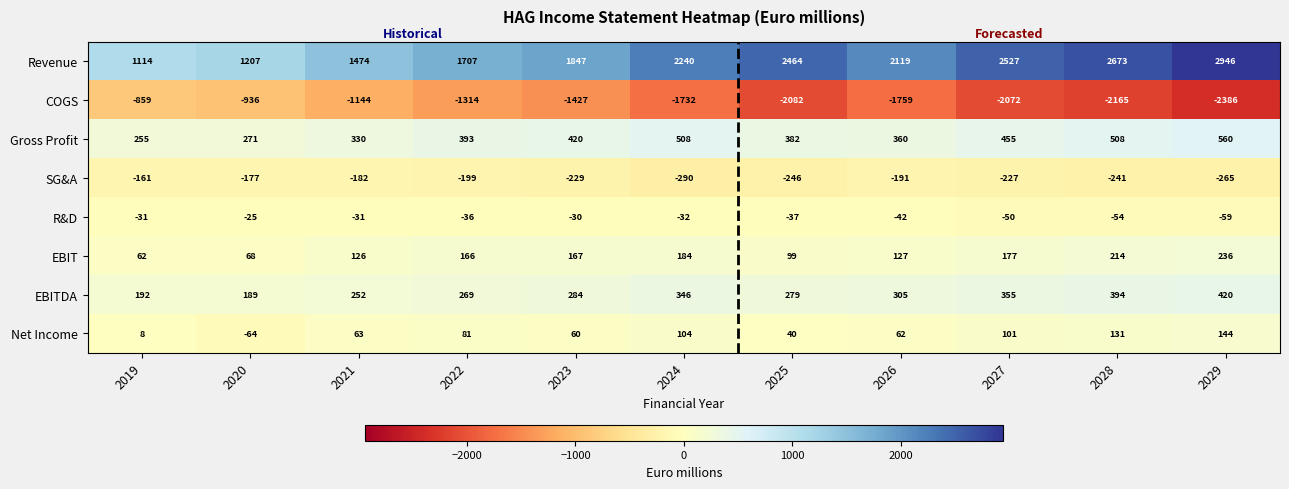

Rank the series at 2028 from highest to lowest value.

Revenue, Gross Profit, EBITDA, EBIT, Net Income, R&D, SG&A, COGS